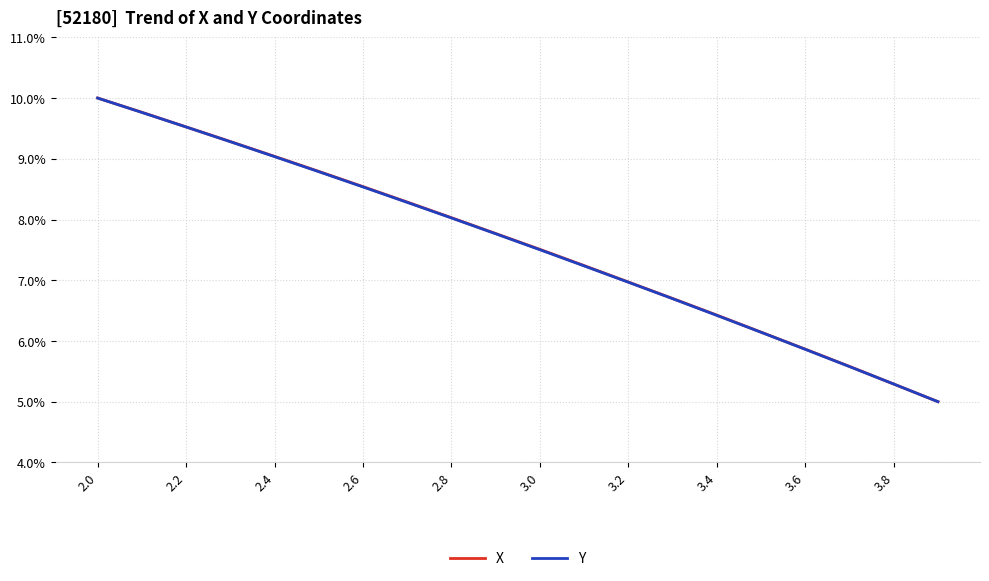

What are all the series names shown in the legend?

X, Y